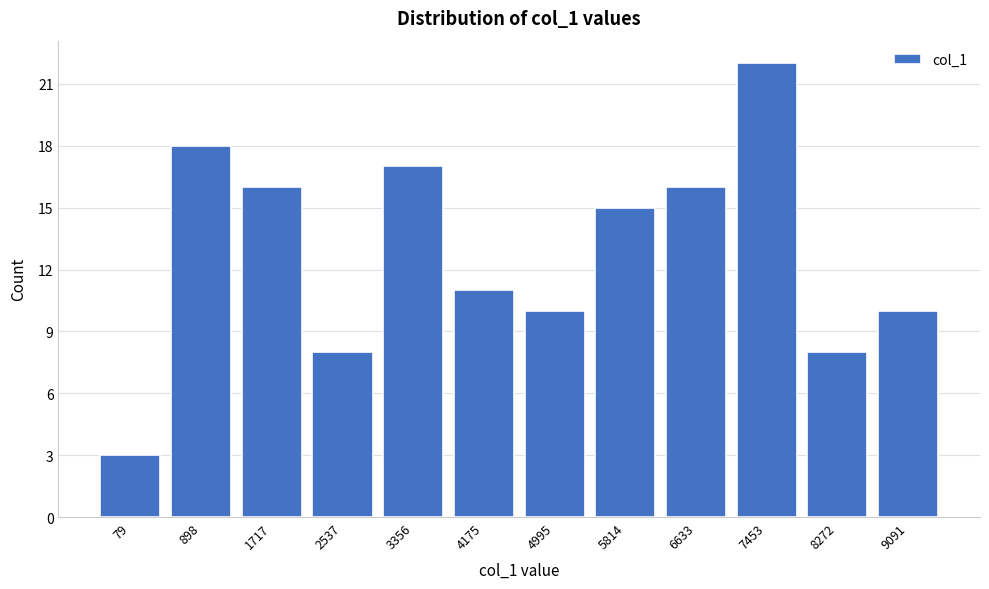

Reading left to right, transcribe all the data shown in this chart.

79=3	898=18	1717=16	2537=8	3356=17	4175=11	4995=10	5814=15	6633=16	7453=22	8272=8	9091=10